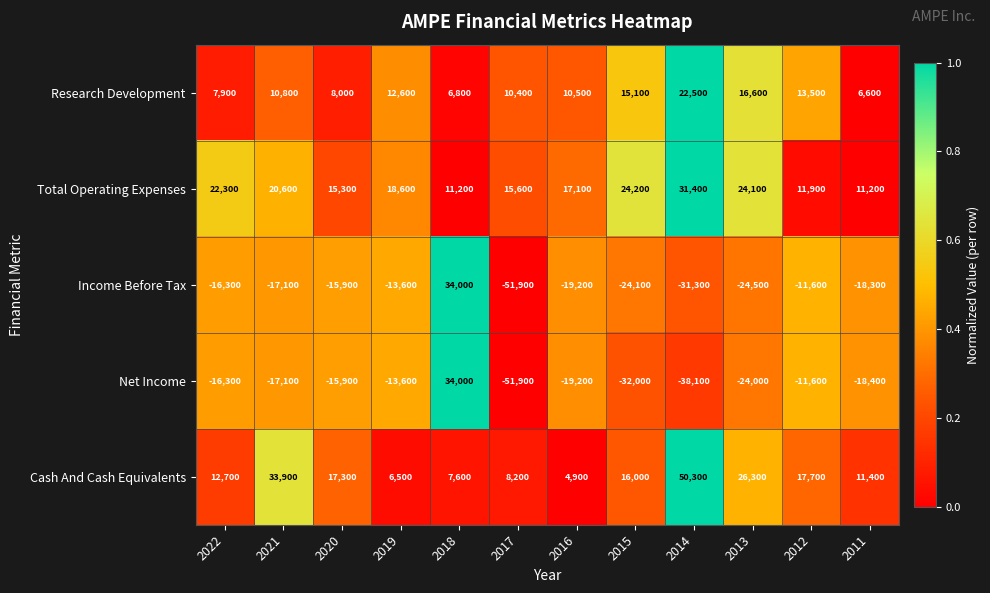

What is the difference between the Net Income values at 2022 and 2015?

15700